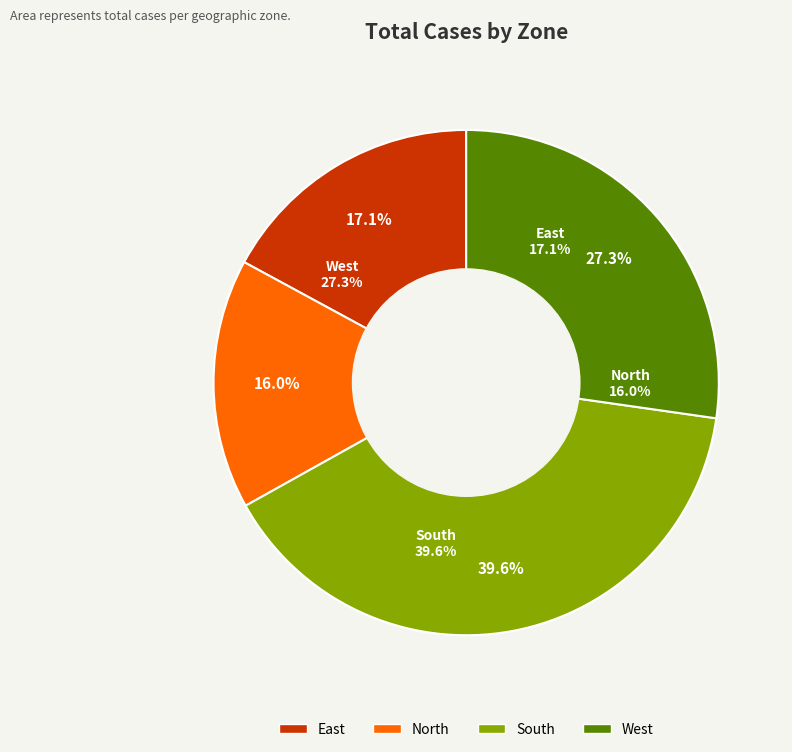

How much of the chart is everything except West?

72.7%